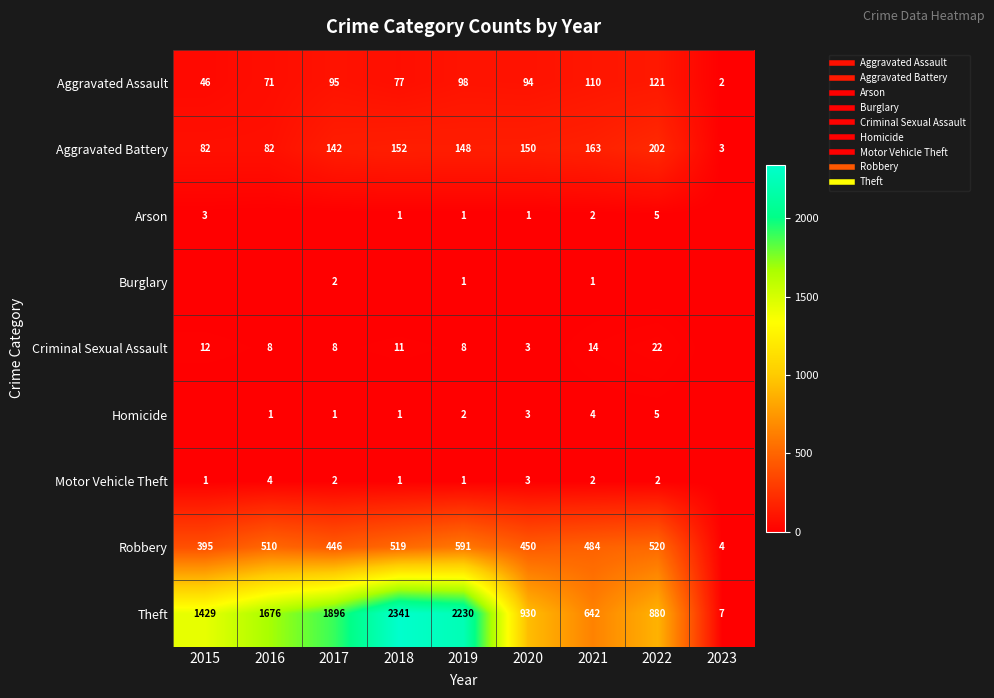

What is the approximate value of Criminal Sexual Assault at 2015?

12